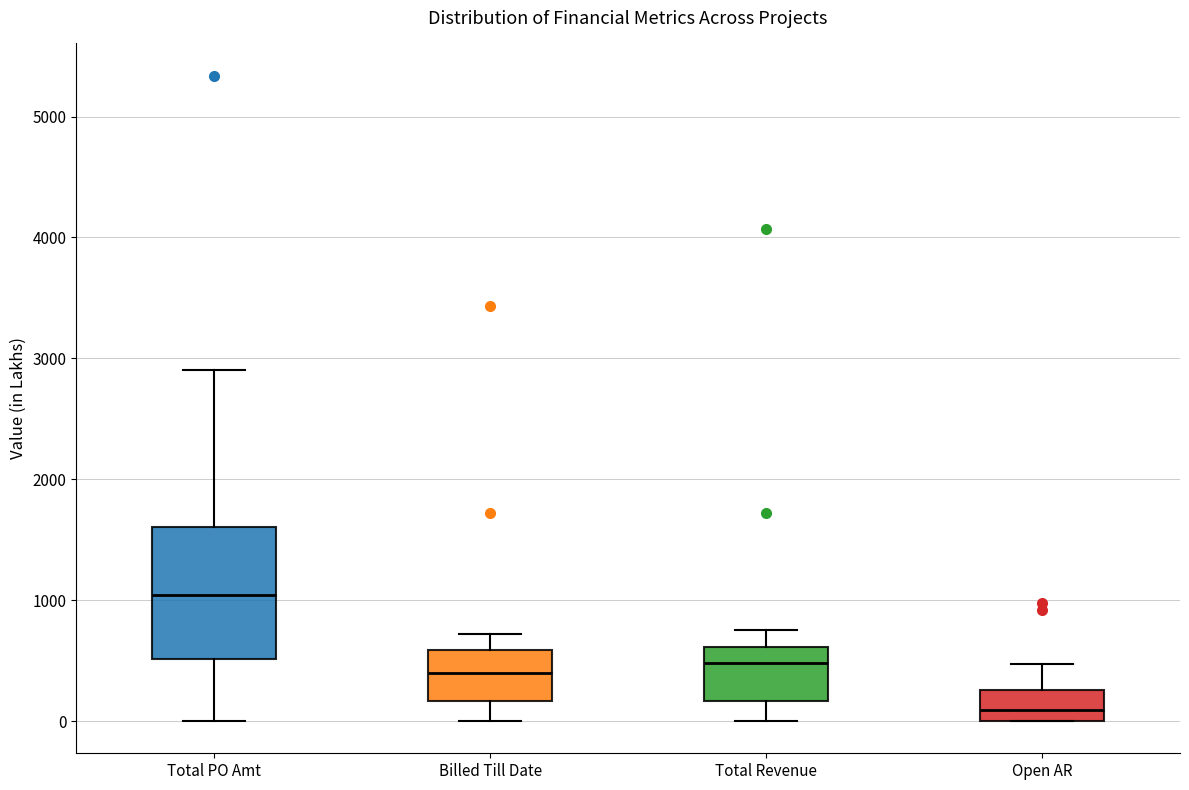

Comparing the boxes themselves (not the whiskers), which one is the tallest?

Total PO Amt